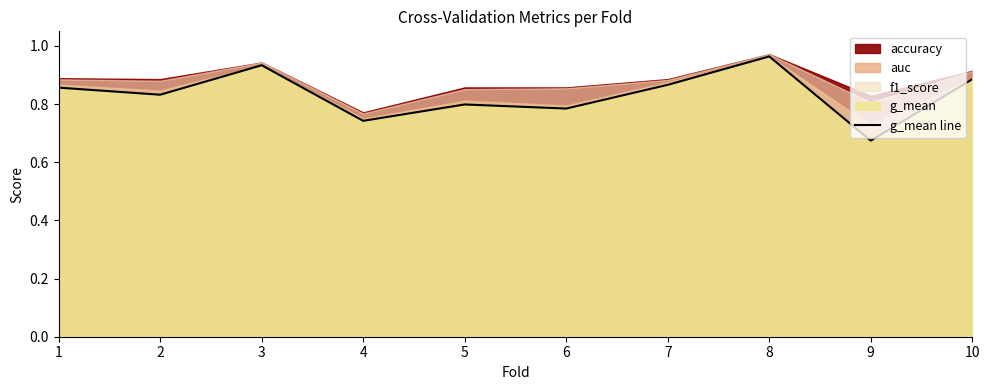

Reading left to right, extract all data points from this chart.

0.9	0.8	0.9	0.7	0.8	0.8	0.9	1.0	0.7	0.9